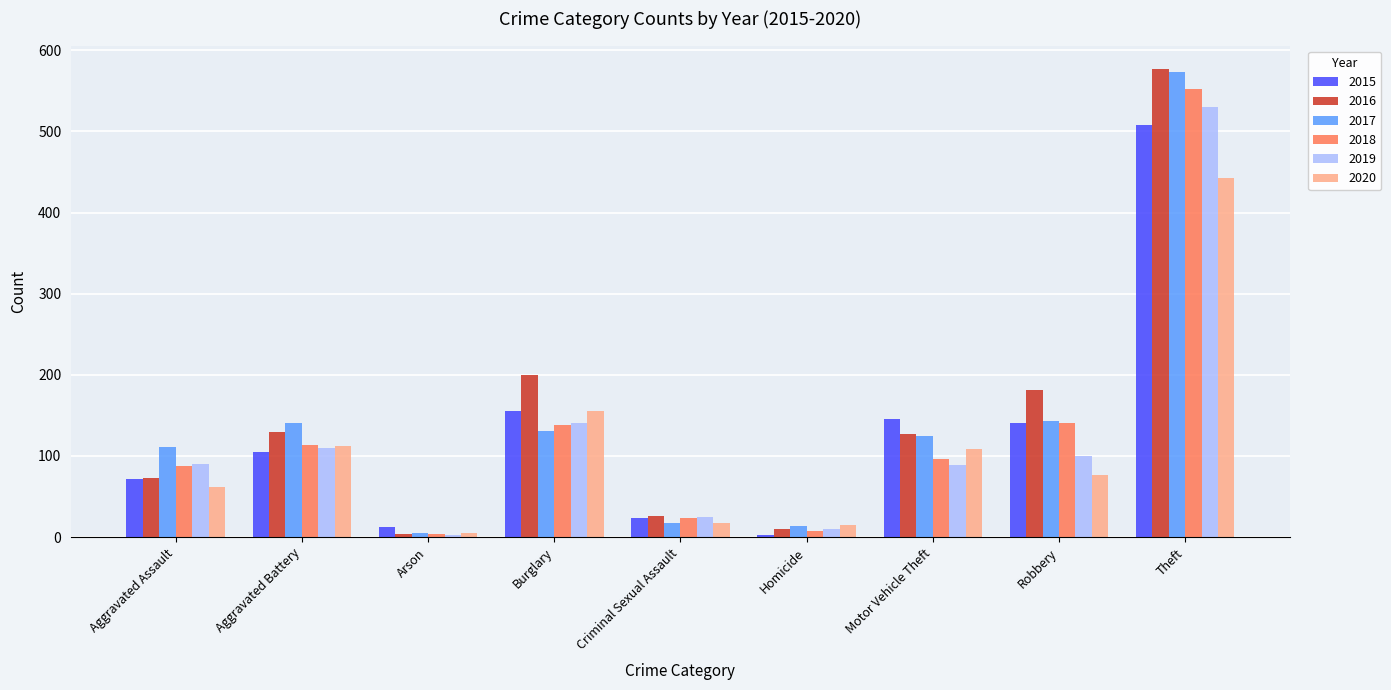

What is the label of the 1st bar from the right?

Theft